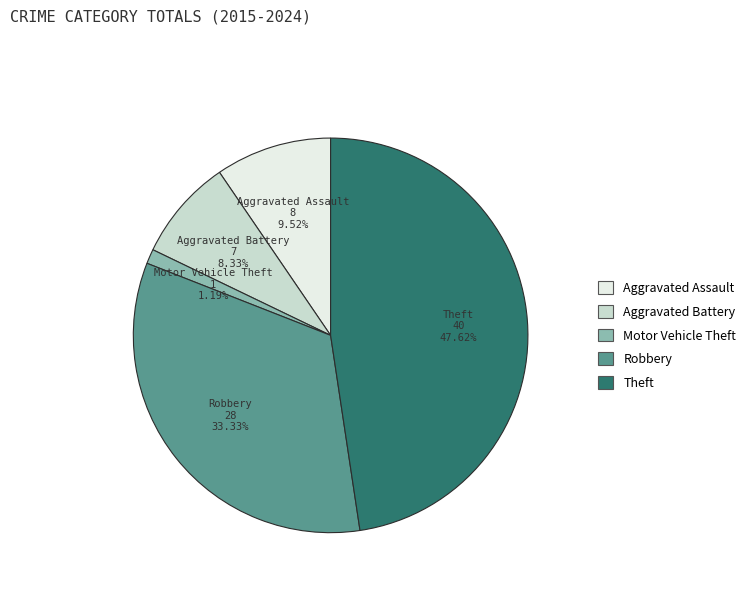

To the nearest percent, what is the difference between the largest and smallest slice percentages?

46%